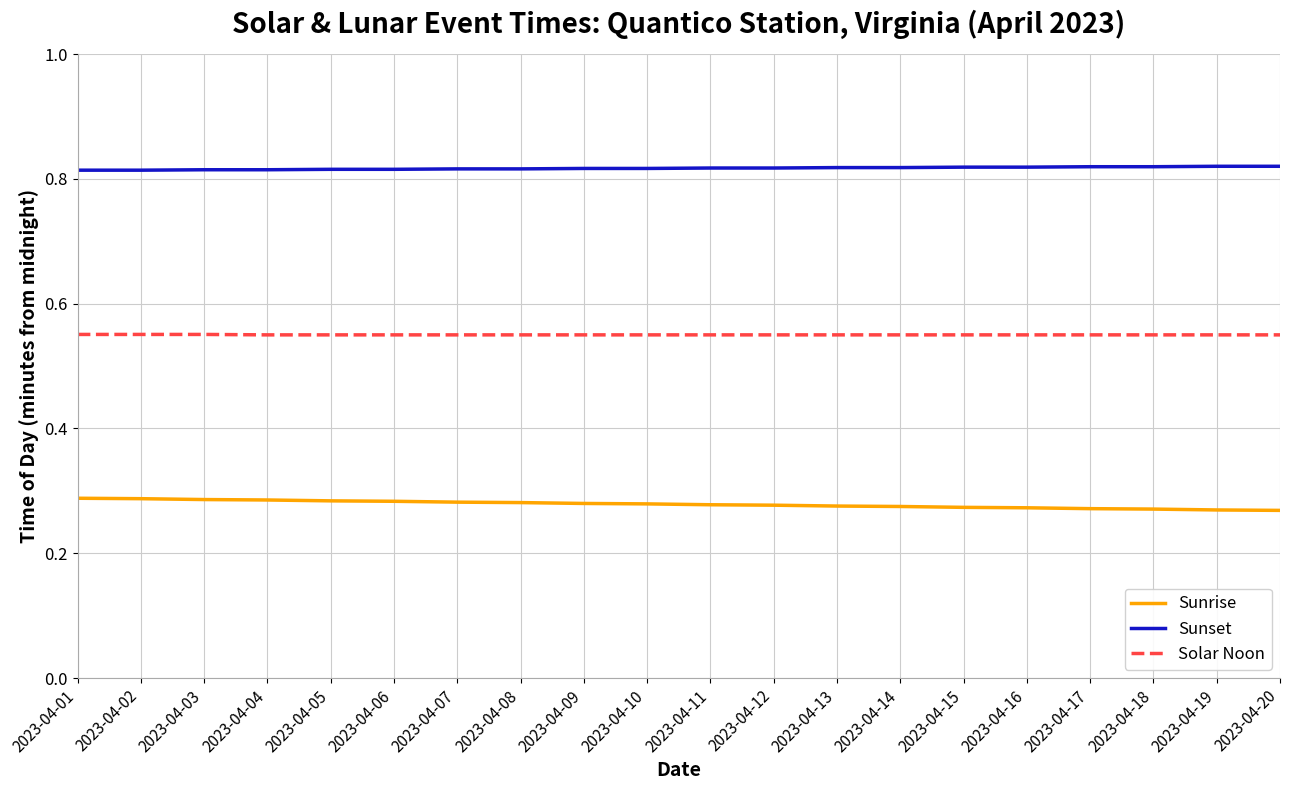

True or false: Solar Noon and Sunrise intersect in this chart.

False